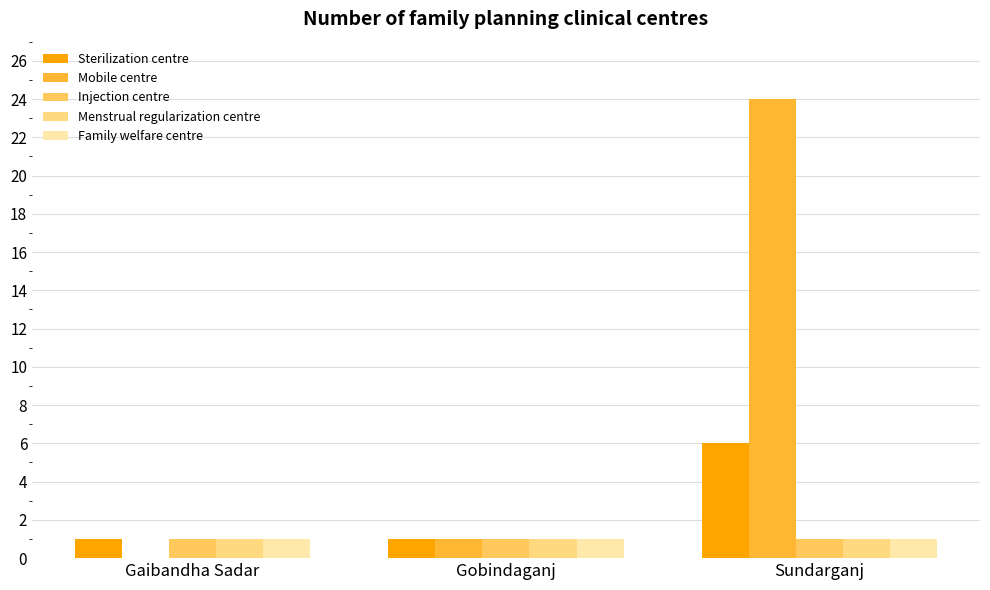

What is the average value of the Mobile centre series?

8